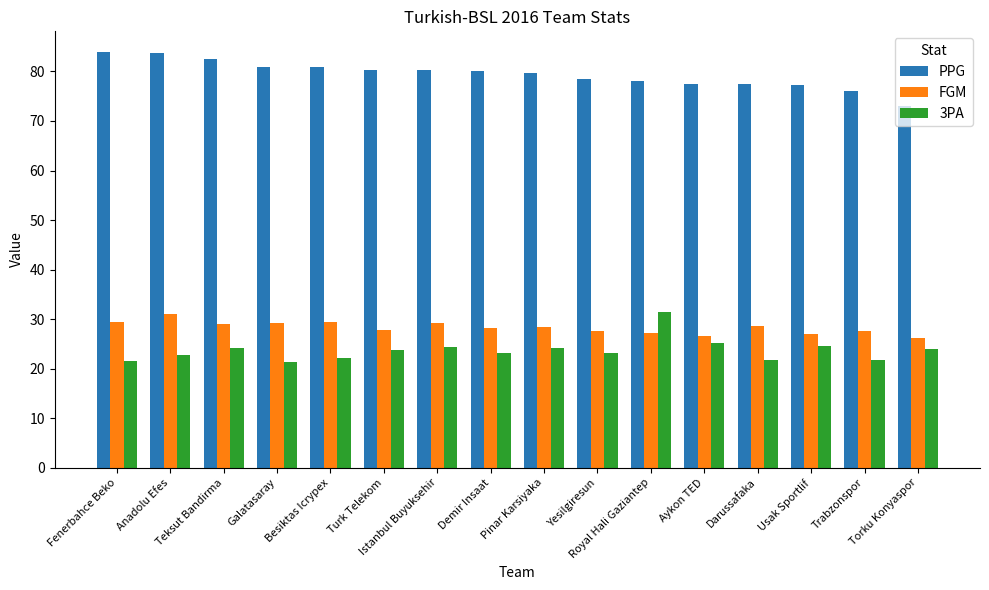

Does the chart contain any negative values?

No